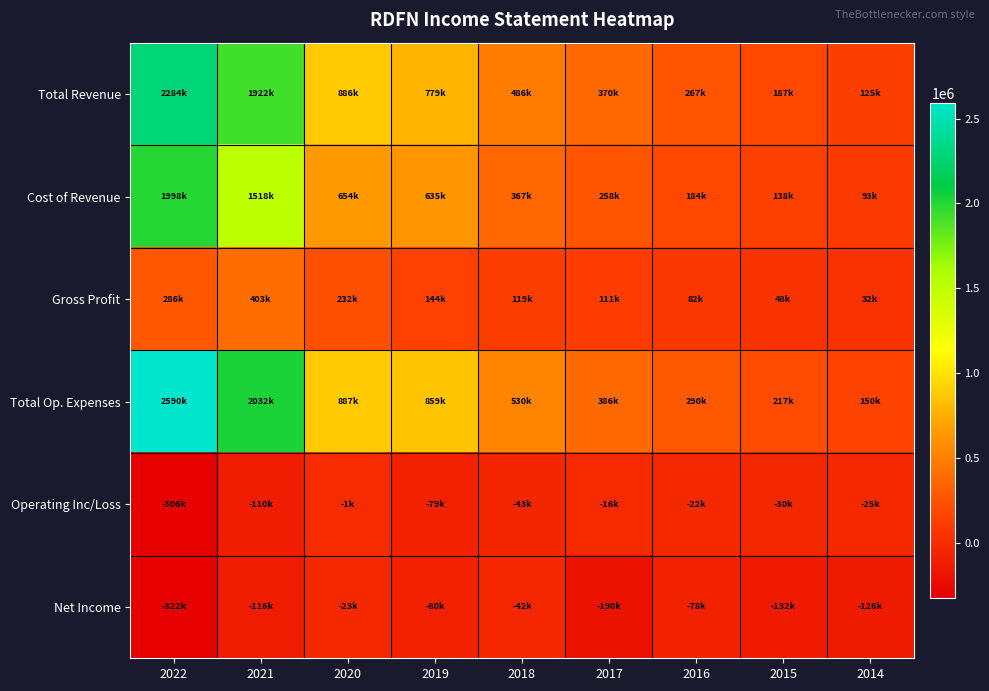

Which series changed the most between 2018 and 2016?

Total Op. Expenses